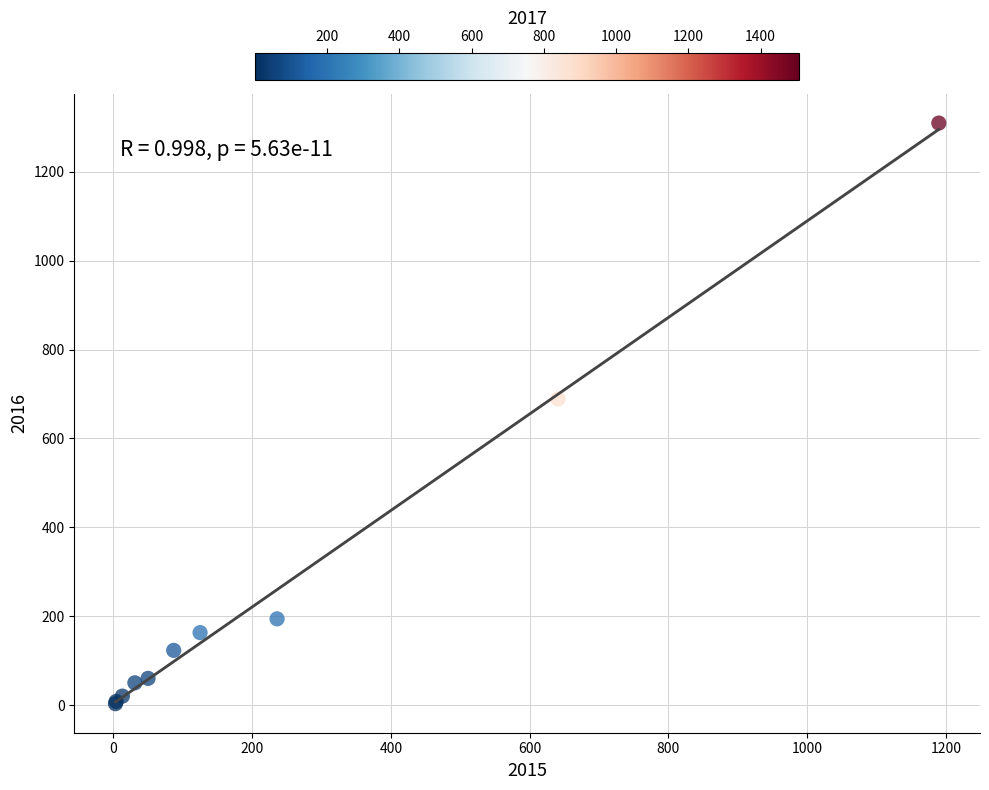

What Y value in the scatter plot is closest to 656?

689